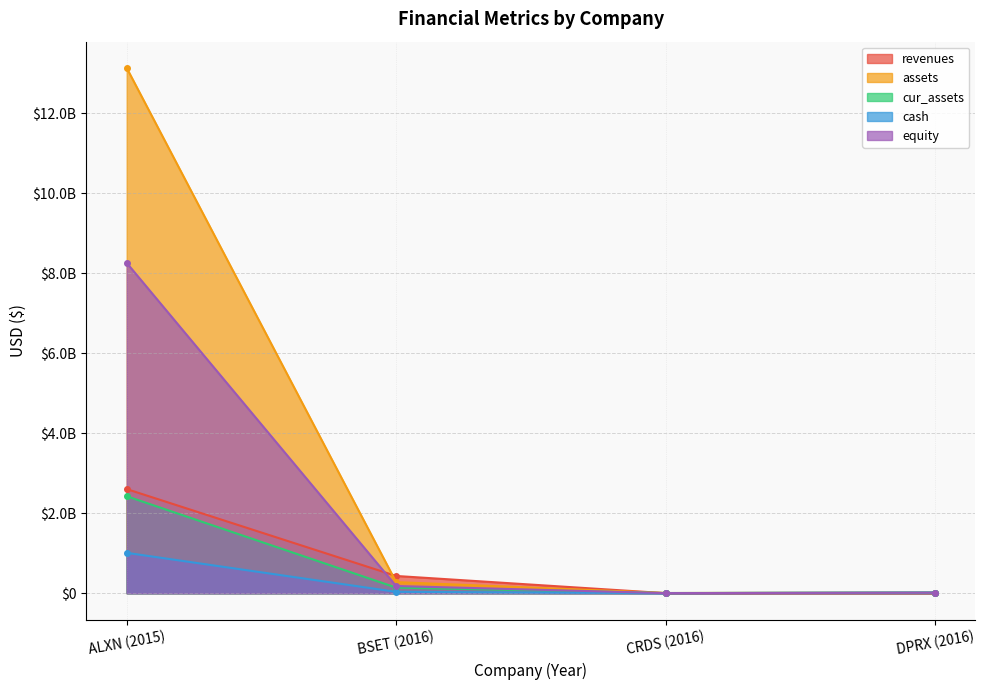

Which label corresponds to the smallest value in the chart?

DPRX (2016)